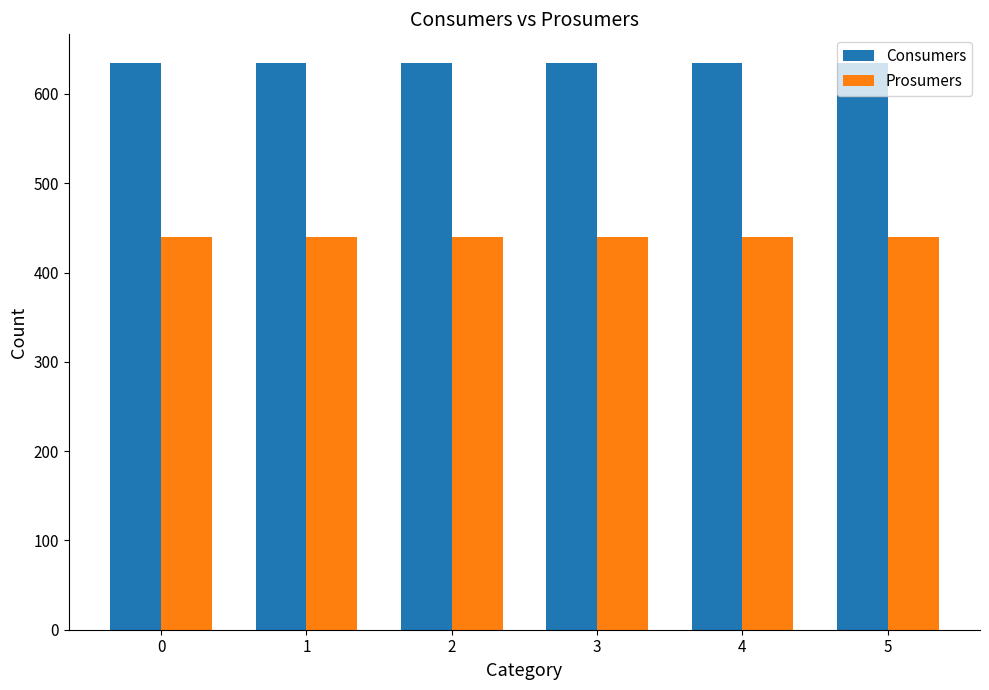

What is the greatest value displayed?

635